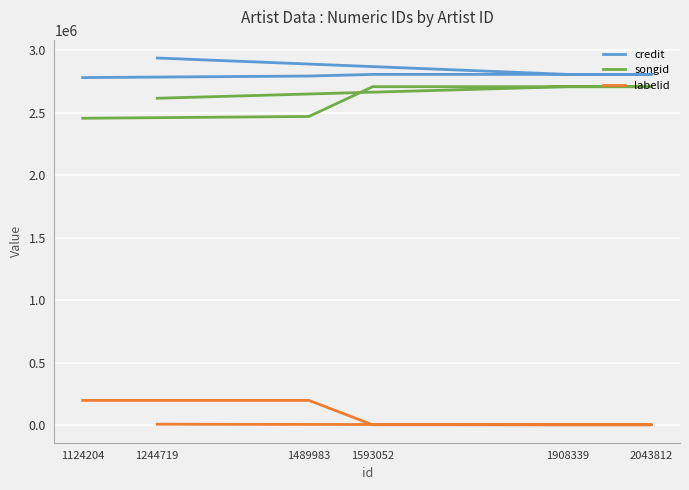

Read the labelid value at 1124204, to the nearest 100.

198500